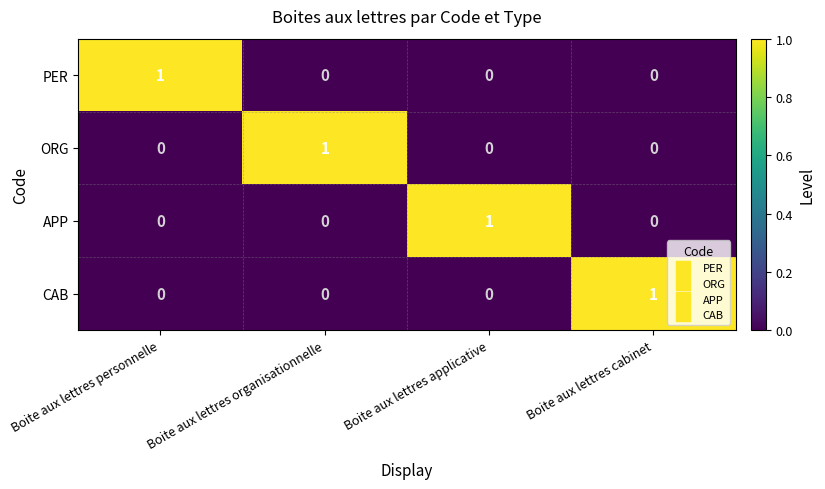

The APP series shows 0 at Boite aux lettres personnelle. True or false?

True